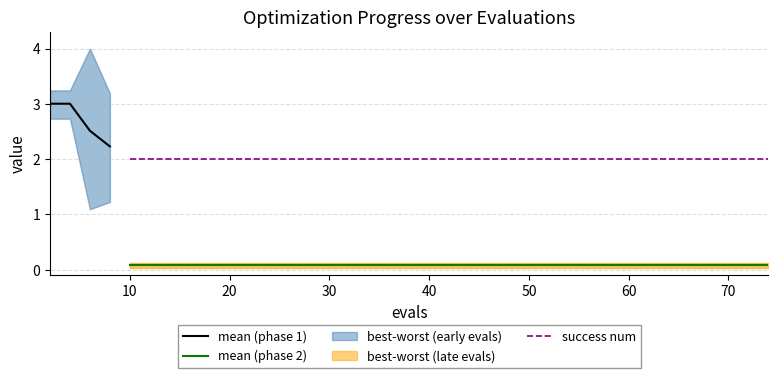

The value of success num at 1 is 0.0. True or false?

True